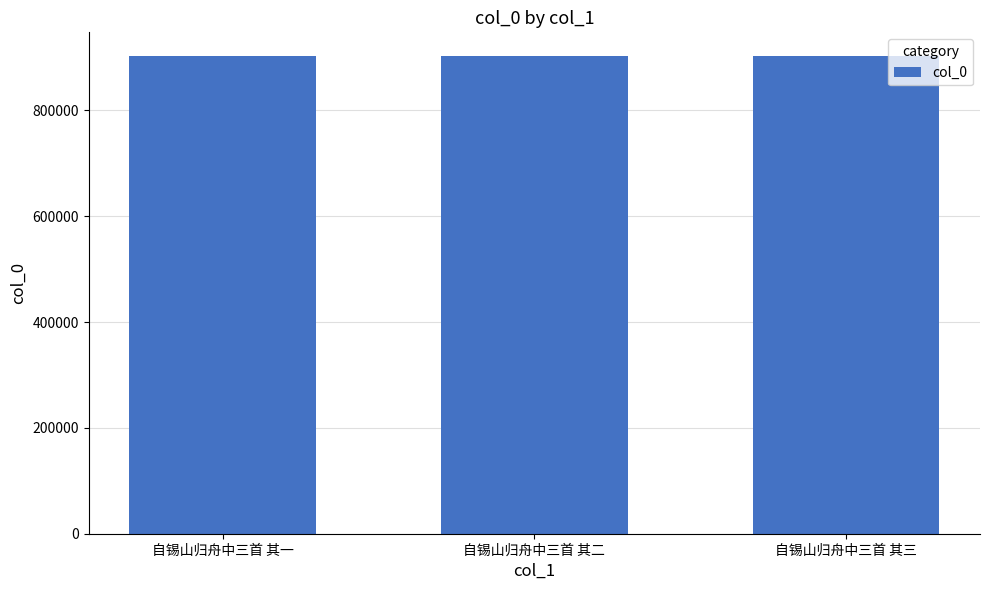

What is the ratio of the value at 自锡山归舟中三首 其一 to the value at 自锡山归舟中三首 其三?

1.0